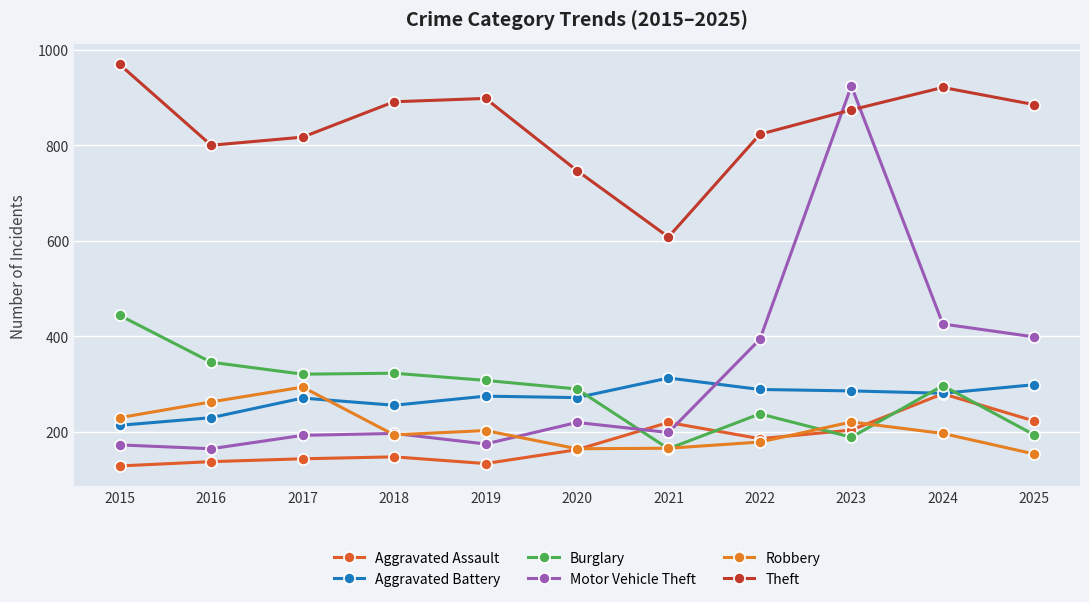

What is the total value across all series at 2016?

1942